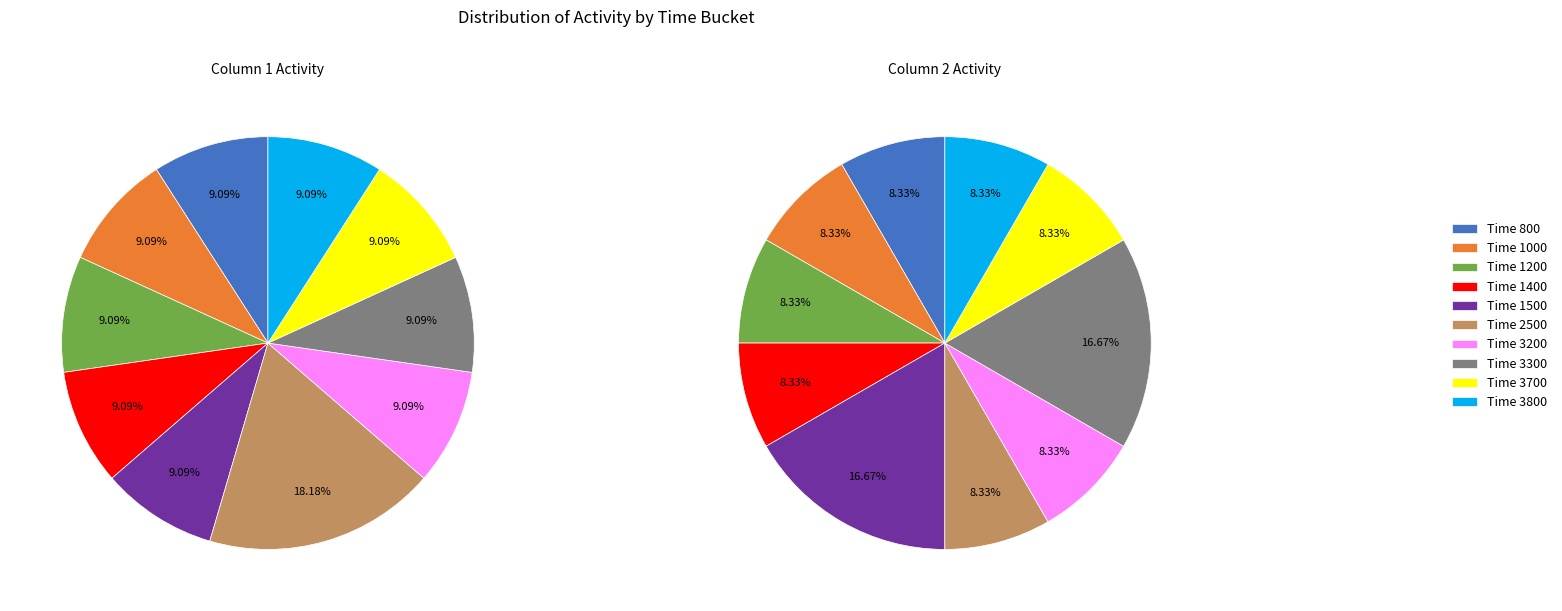

How many slices are in this pie chart?

10